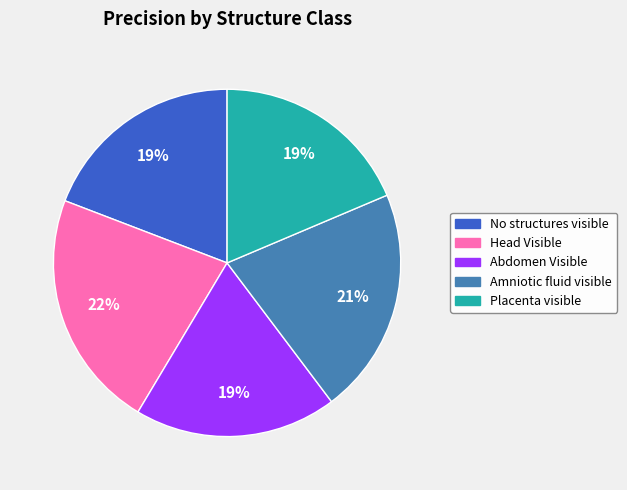

Is it true that Head Visible is 22% of the pie?

True